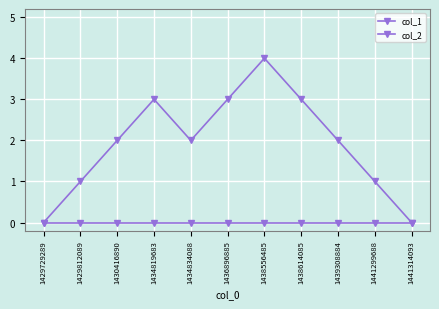

The col_2 series shows 0 at 1430416890. True or false?

True